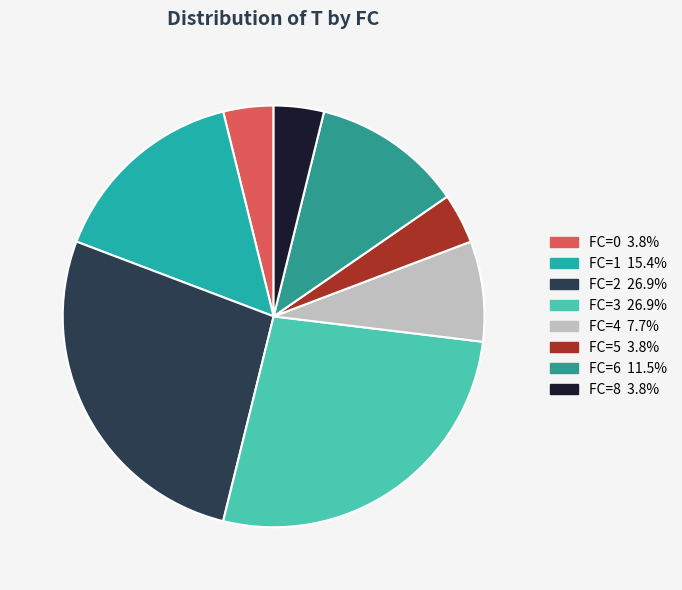

What percentage is the FC=0 slice, to the nearest percent?

4%